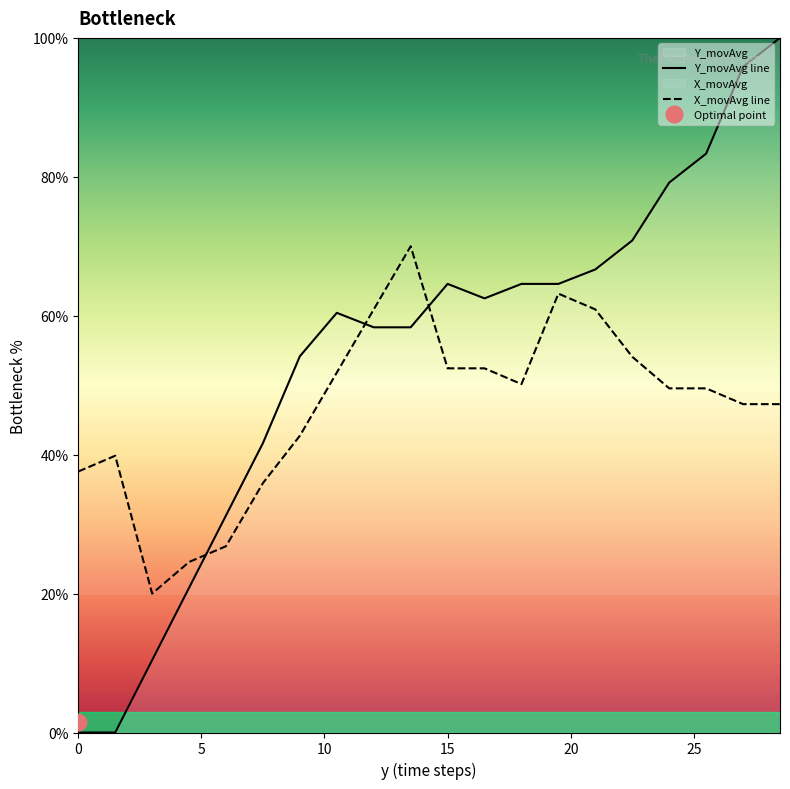

At how many categories does at least one series exceed 3?

20